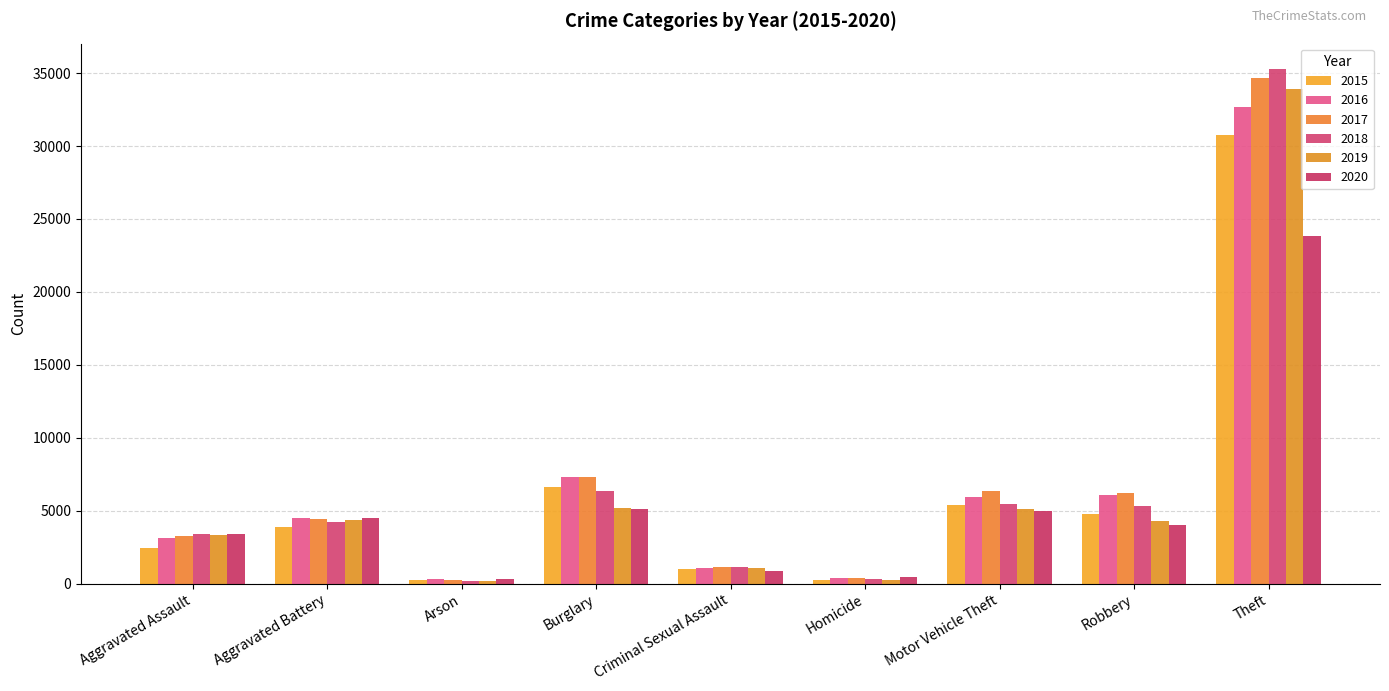

What is the difference between the second highest and second lowest values in the 2018 series?

6061